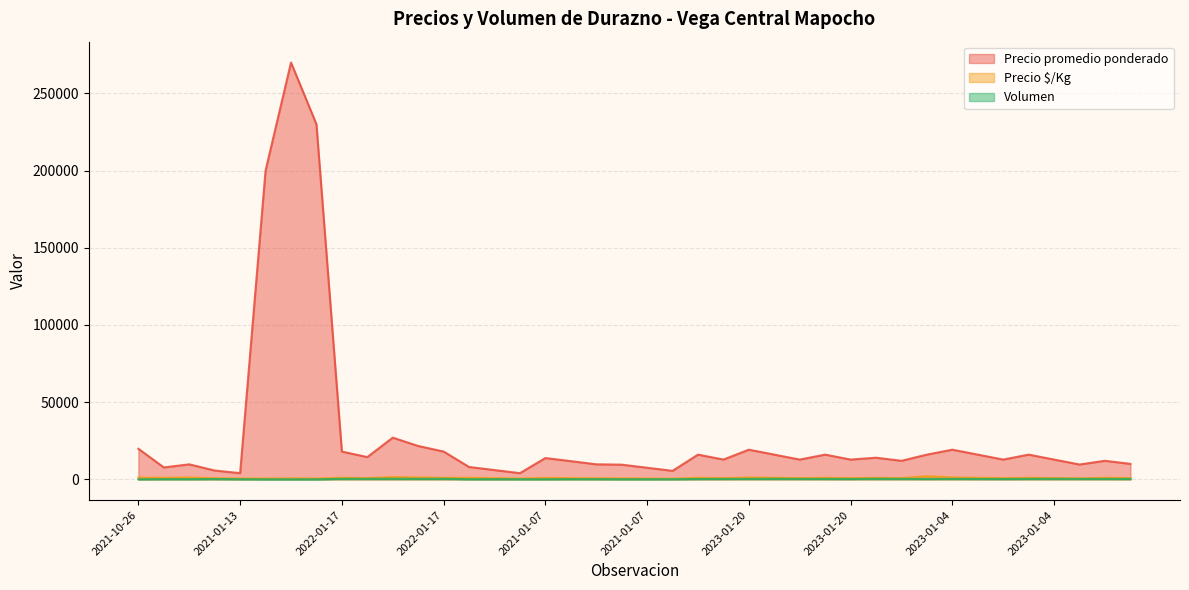

What is the spread (max minus min) of values at 2021-01-13?

3920